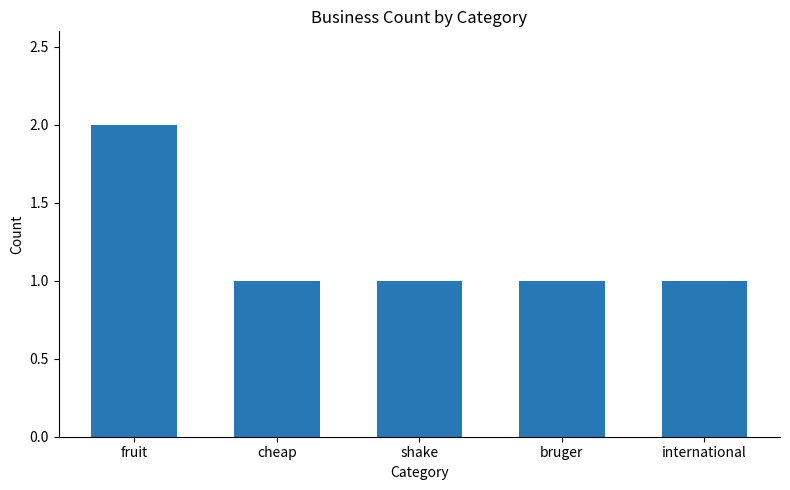

What is the ratio of the value at shake to the value at fruit?

0.5